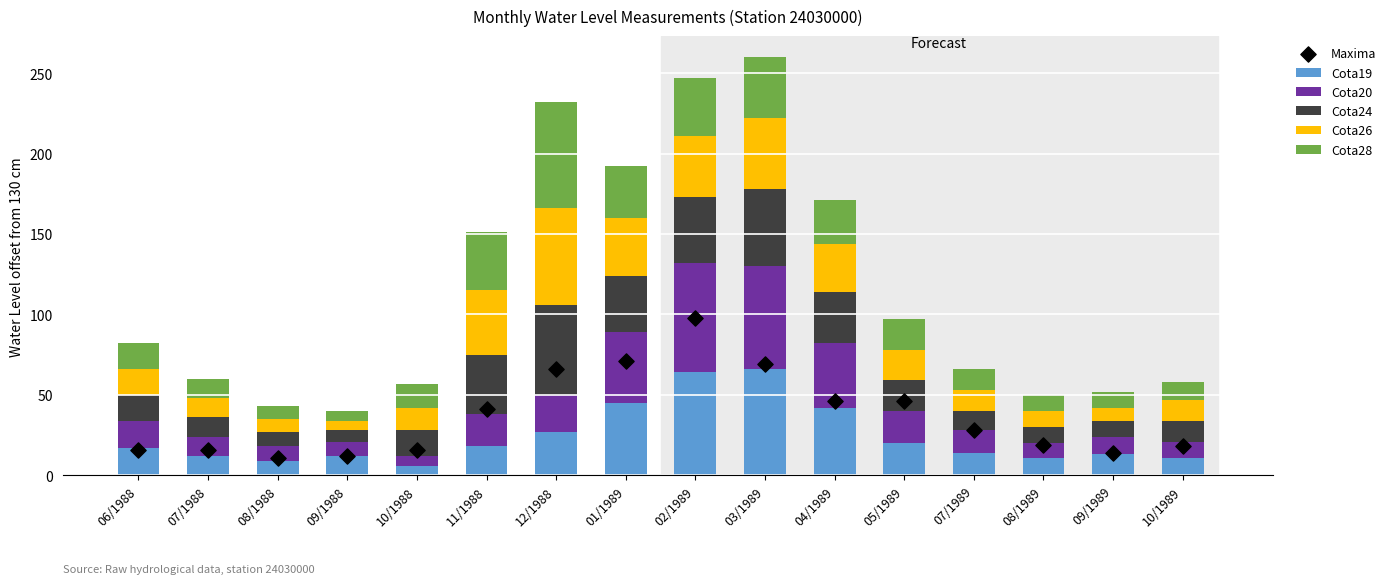

What is the total value across all series at 09/1989?

66